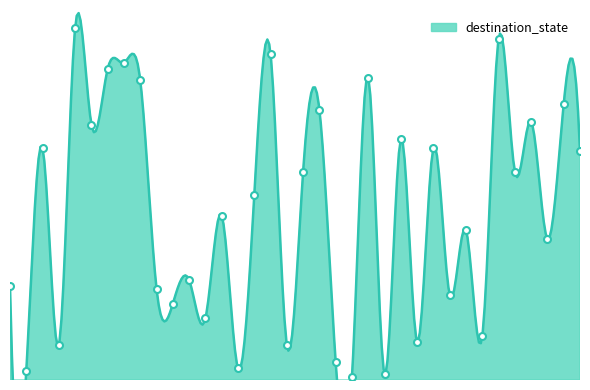

Between 6 and 16, which is larger?

16